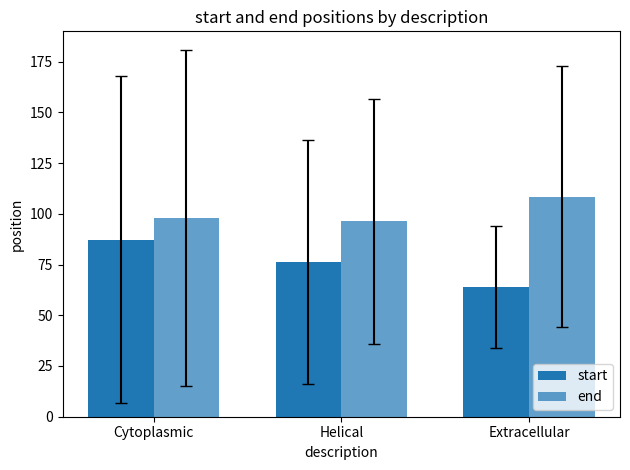

How many values in the start series are below 76?

1